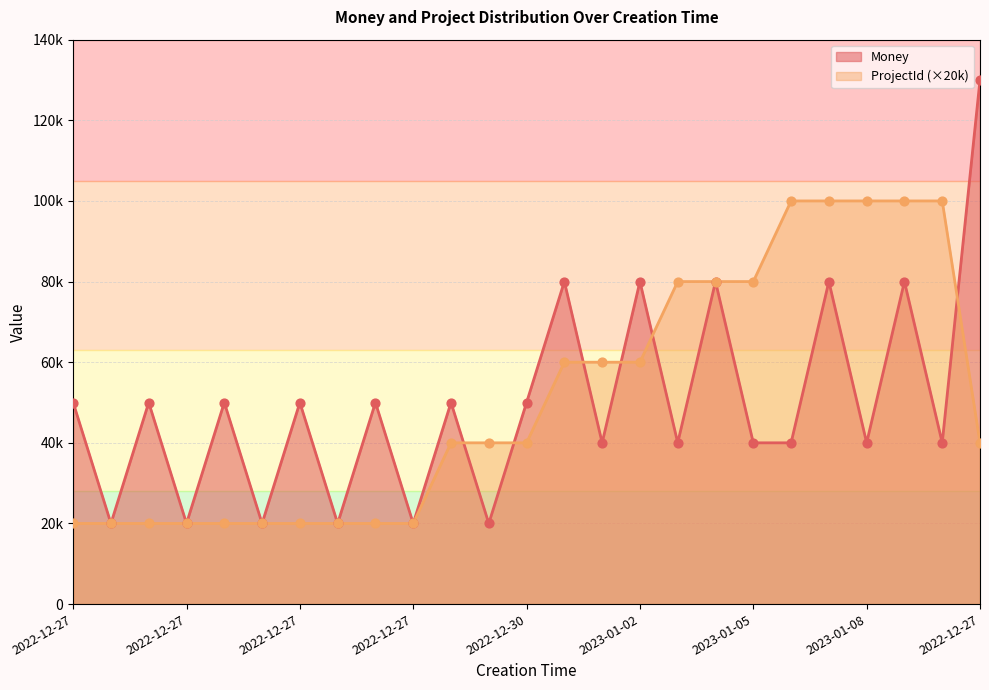

Does the chart have visible grid lines?

Yes